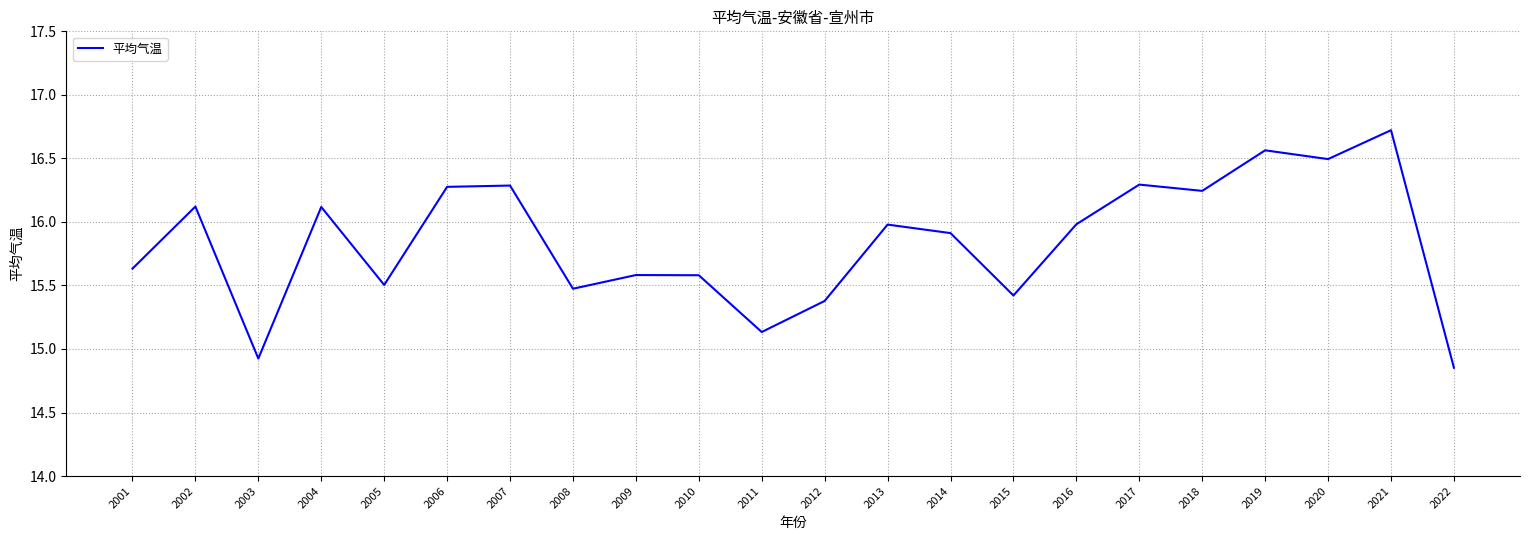

What is the difference between the maximum and minimum values?

1.9